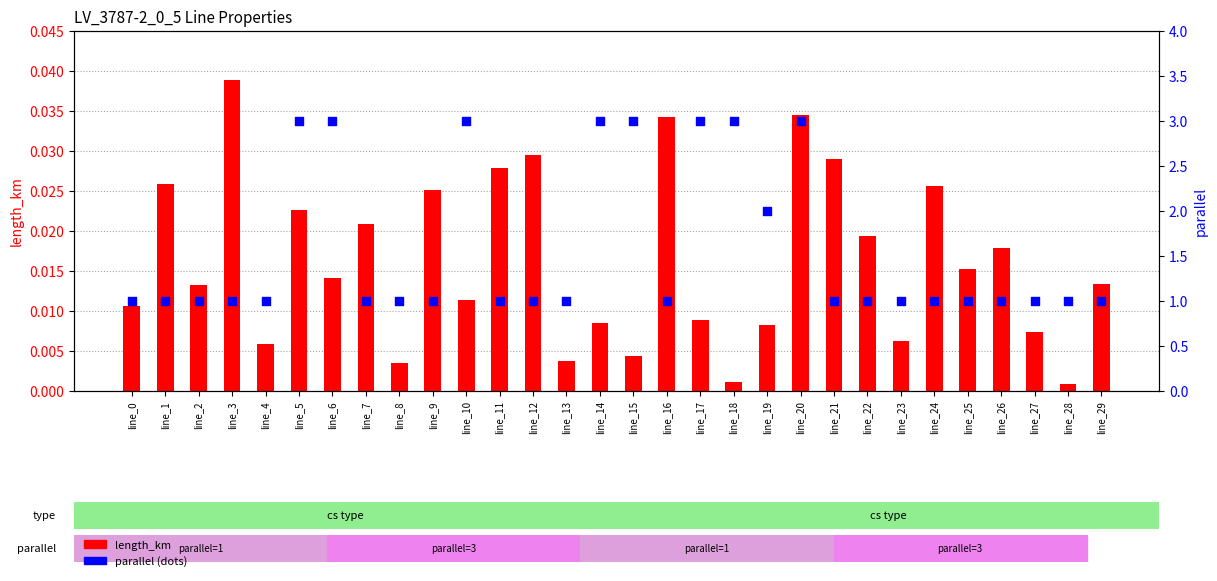

Is the value of parallel at line_29 greater than the value of length_km at line_24?

Yes